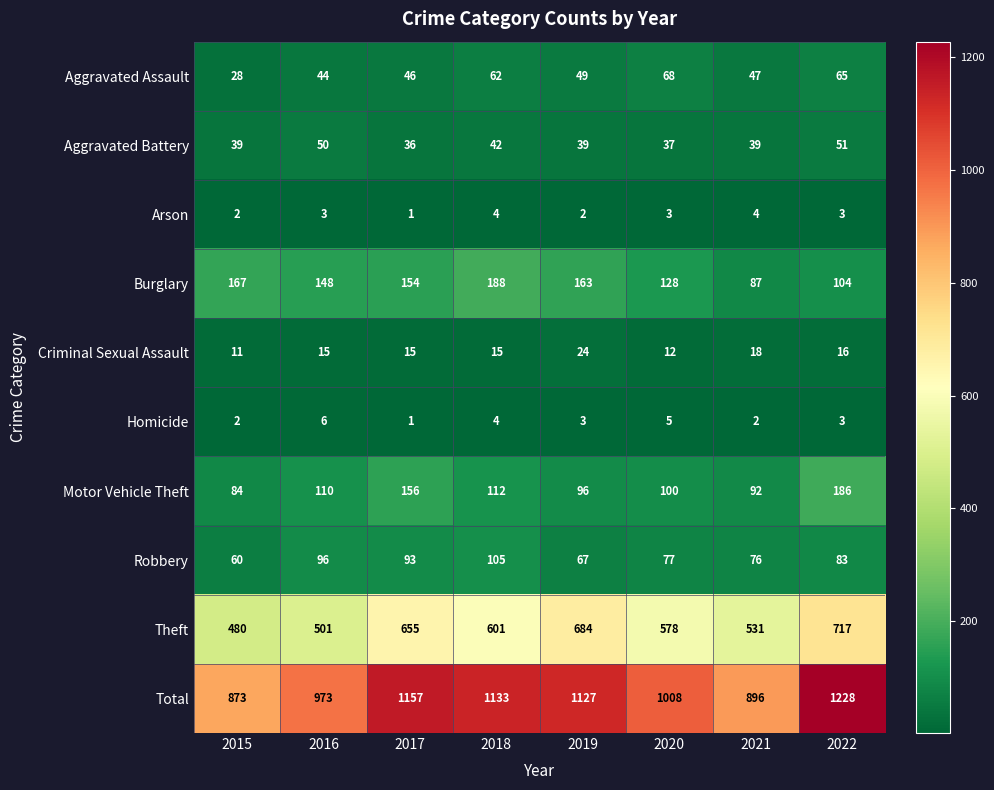

At which category does the chart reach its minimum across all series?

2017